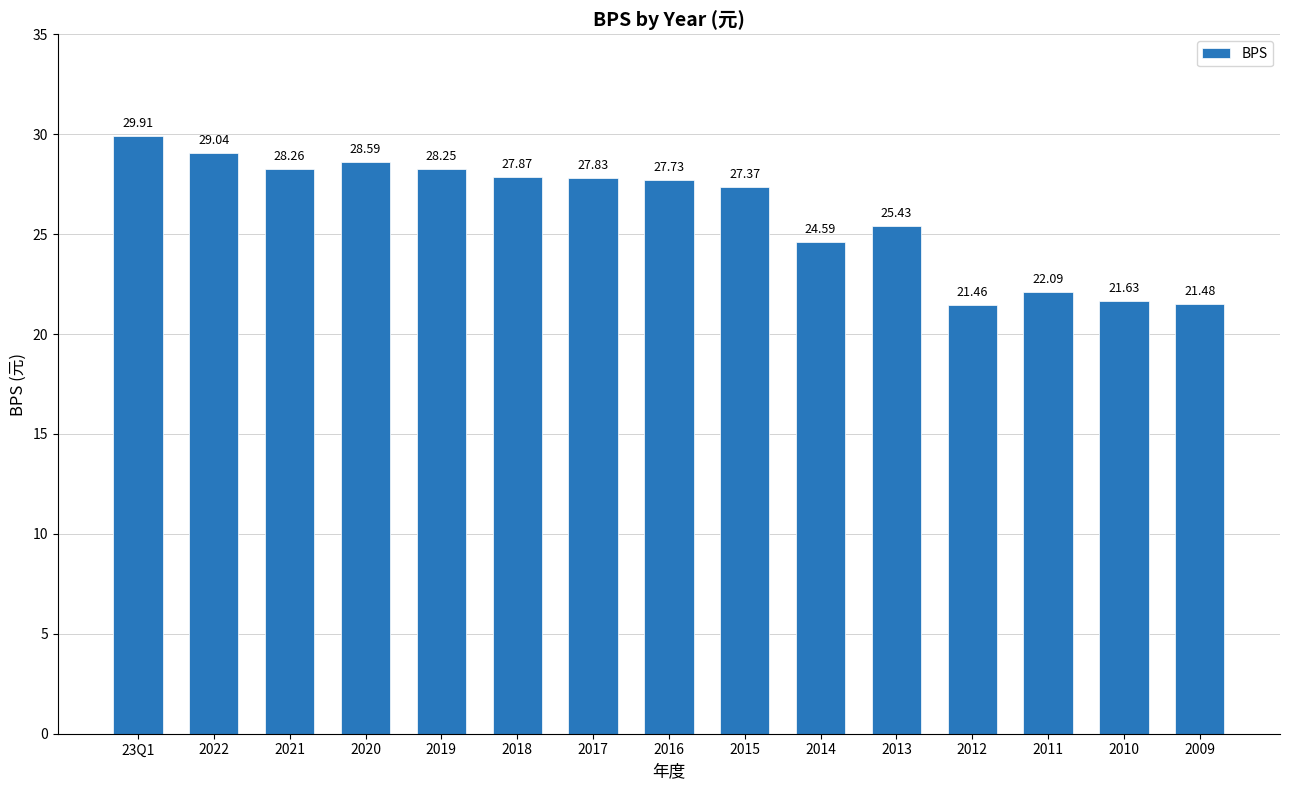

What is the difference between the values at 2017 and 2013?

2.4